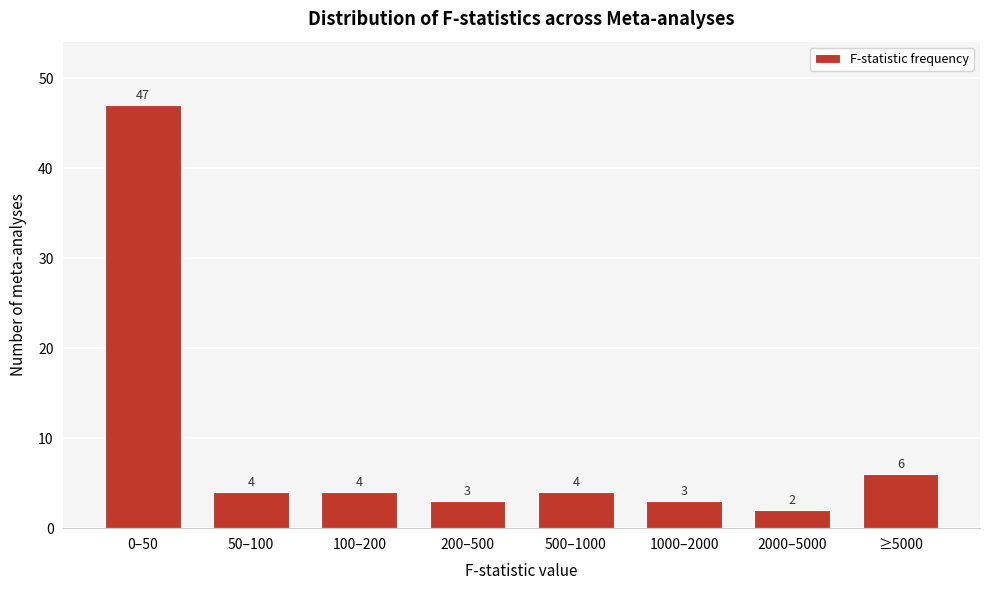

Reading left to right, what are all the values shown in this chart?

0–50=47	50–100=4	100–200=4	200–500=3	500–1000=4	1000–2000=3	2000–5000=2	≥5000=6